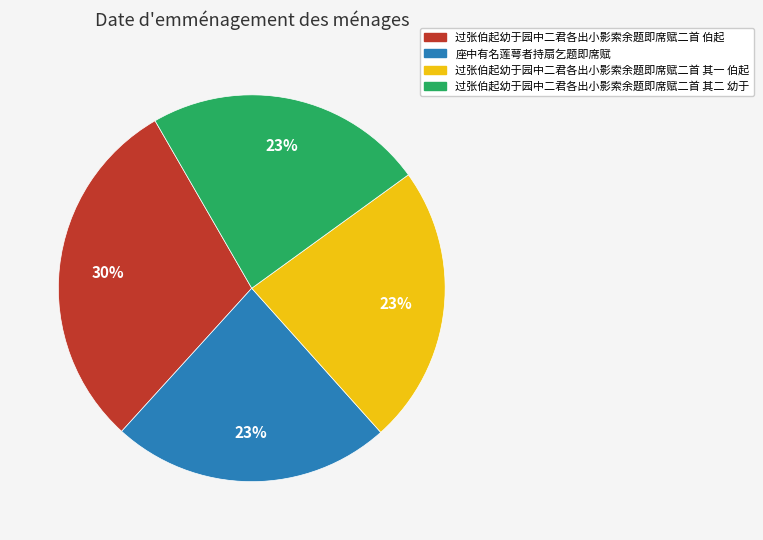

To the nearest percent, what is the average slice percentage?

25%